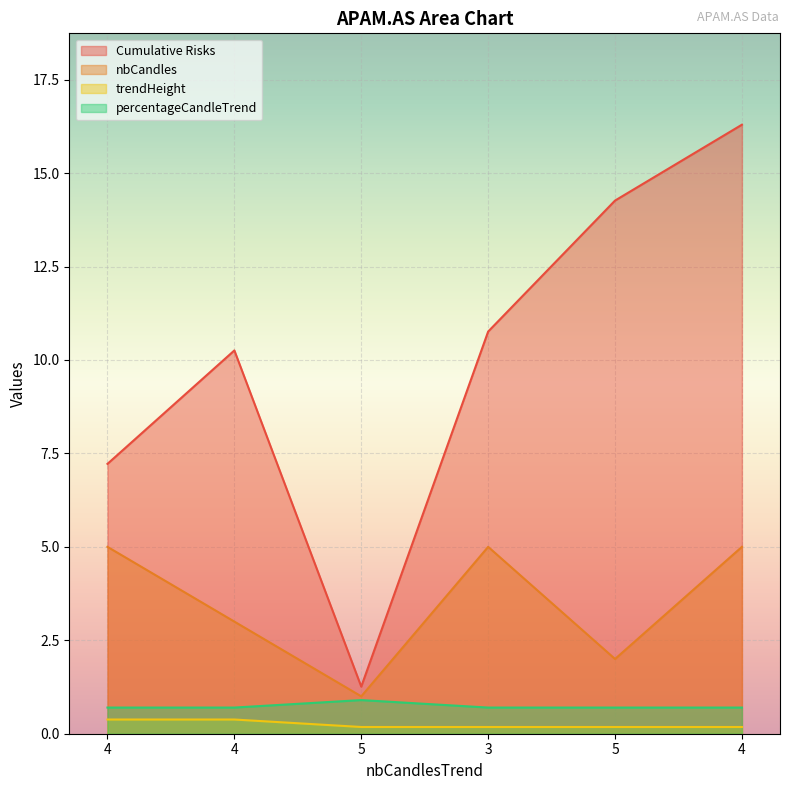

Reading left to right, extract all data points from this chart.

Cumulative Risks: 7.2	10.3	1.3	10.8	14.3	16.3
nbCandles: 5.0	3.0	1.0	5.0	2.0	5.0
trendHeight: 0.4	0.4	0.2	0.2	0.2	0.2
percentageCandleTrend: 0.7	0.7	0.9	0.7	0.7	0.7